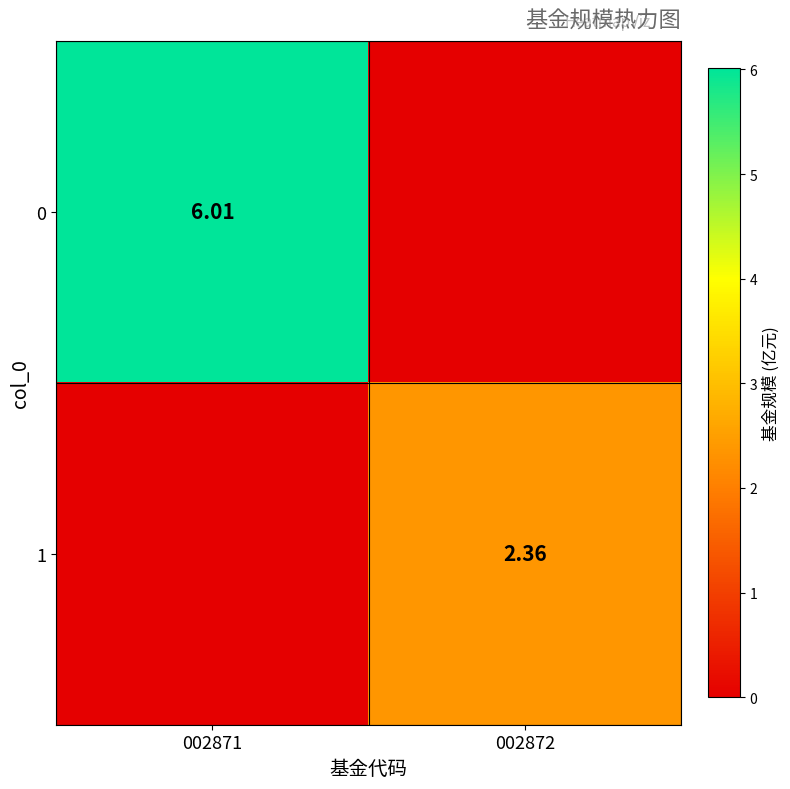

Is the value of 1 at 002872 greater than the value of 0 at 002871?

No